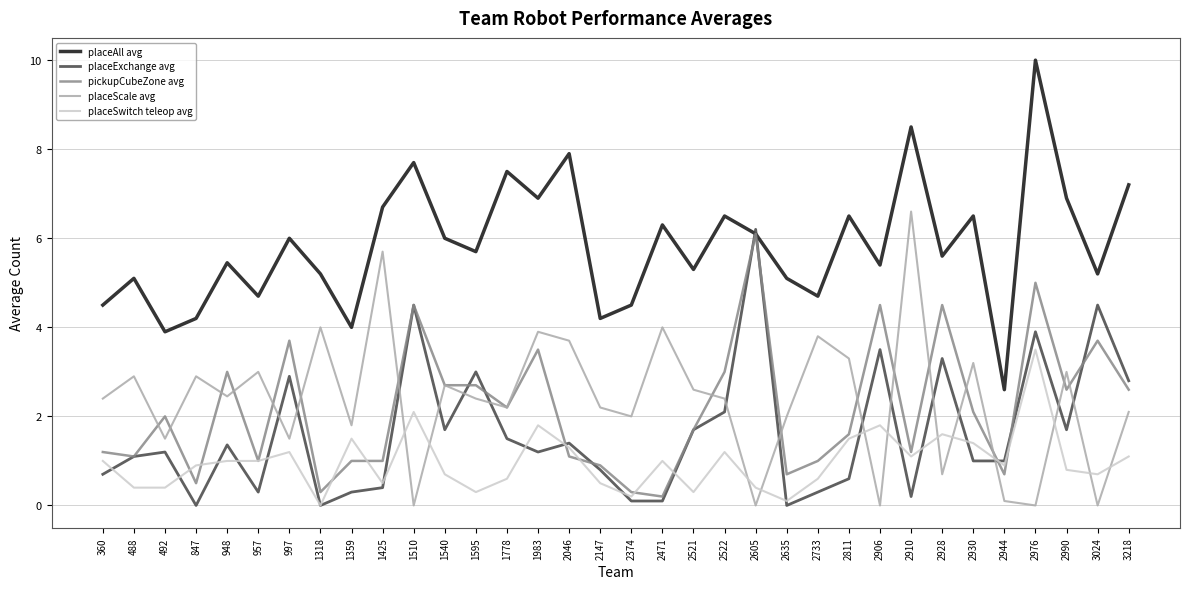

What is the difference between the highest and lowest values at 2811?

5.9